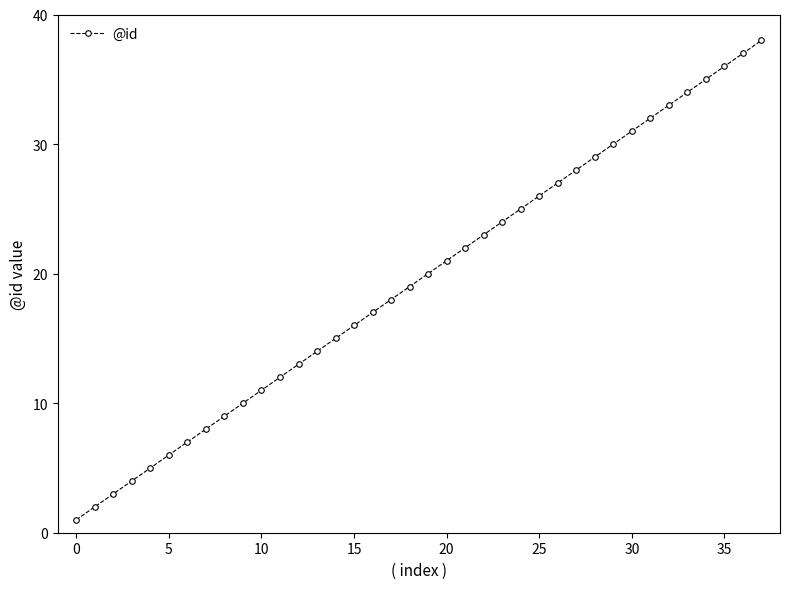

What is the maximum value shown in the chart?

38